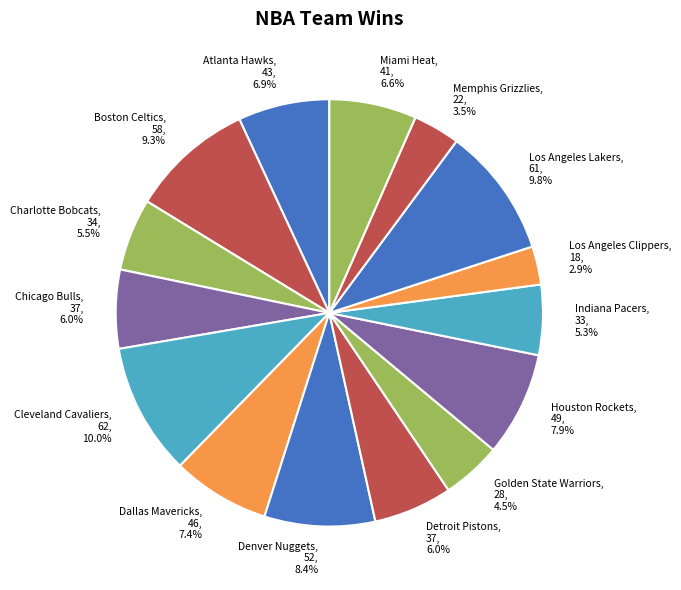

Combined, do Denver Nuggets and Golden State Warriors account for over 50%?

No